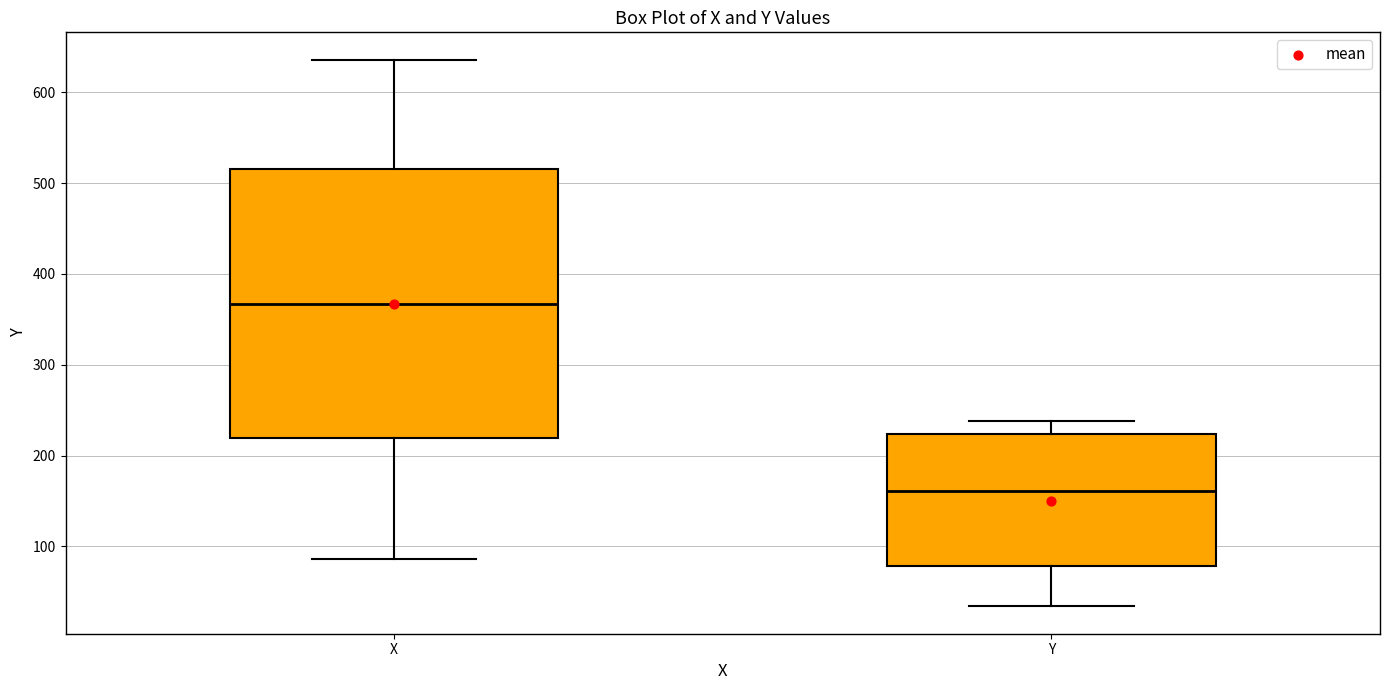

Where does the median line of the box for Y sit on the y-axis? The values are not printed on the chart, so give them approximately, as read against the axis.

160